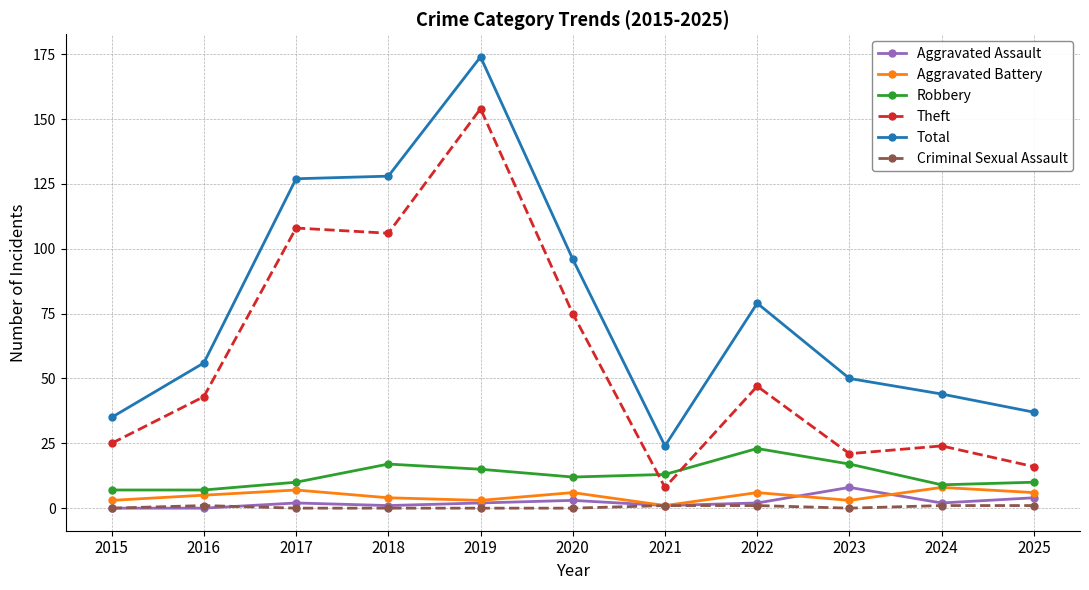

Is this an area chart (filled region under the line)?

No